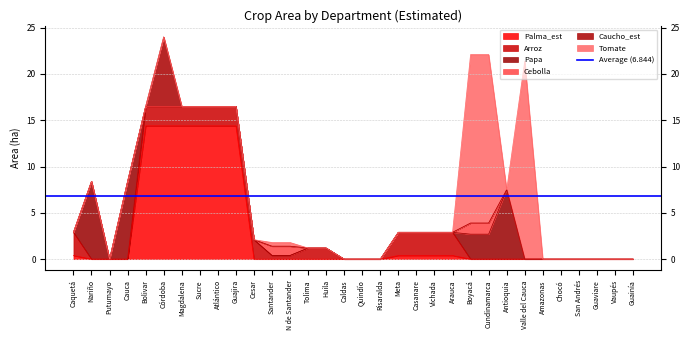

What is the sum of all Palma_est values?

88.4